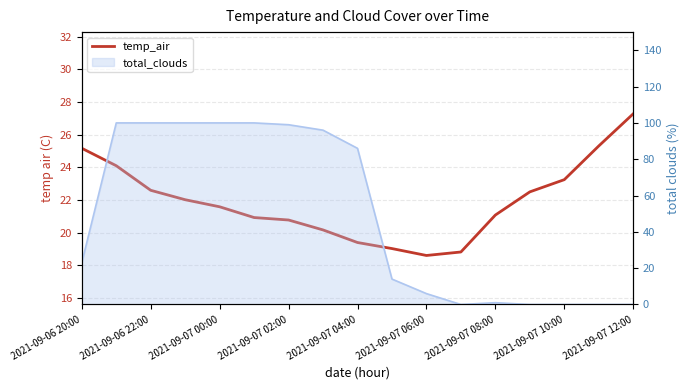

Reading right to left, transcribe all the data shown in this chart.

27.3	25.3	23.2	22.5	21.1	18.8	18.6	19.0	19.4	20.2	20.8	20.9	21.6	22.0	22.6	24.1	25.2